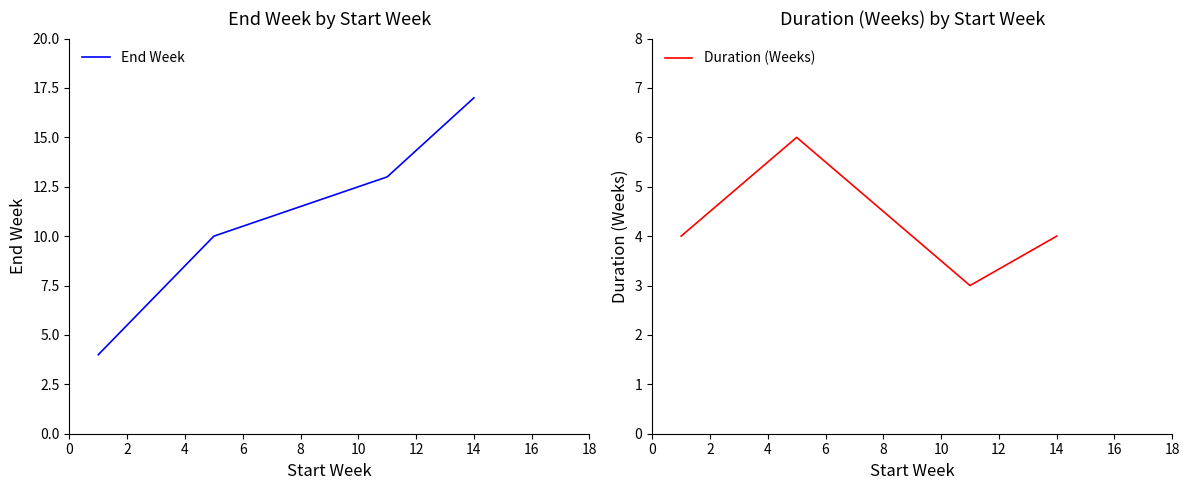

What is the average value of the End Week series?

11